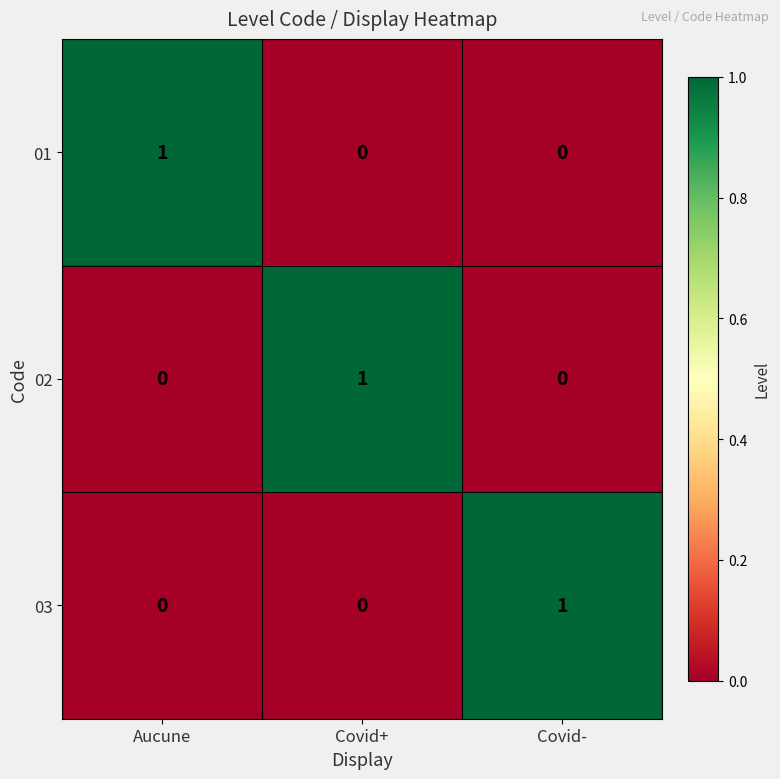

At how many categories does at least one series exceed 0?

3